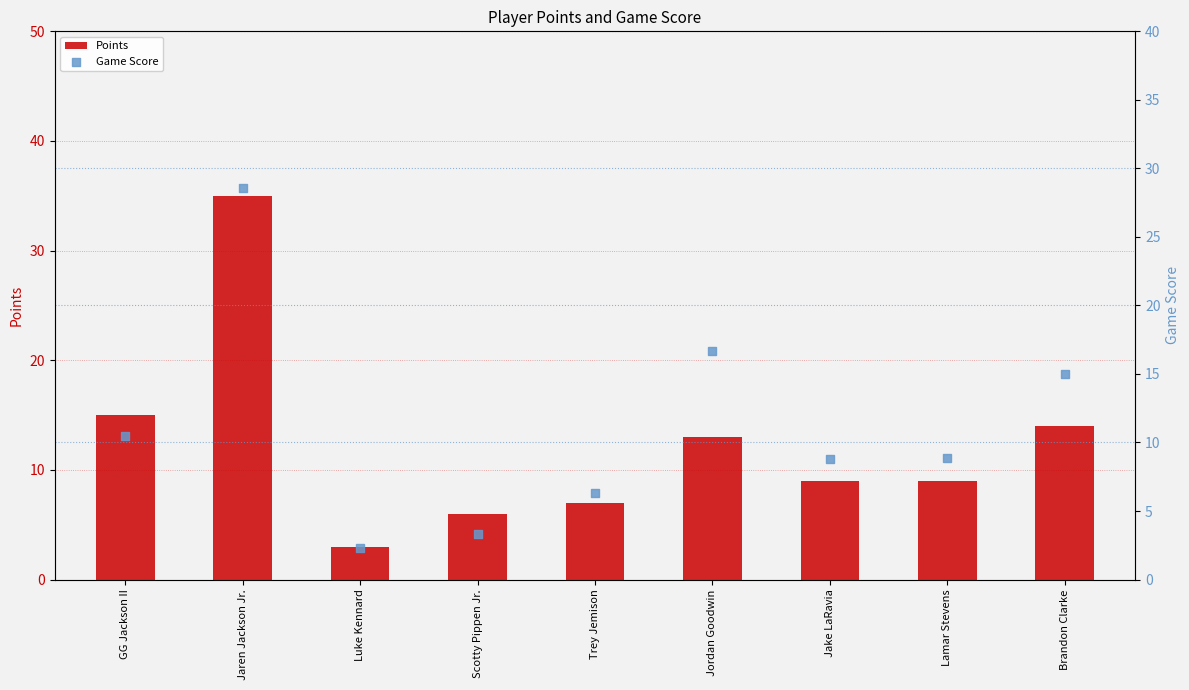

At which category is the sum across all series the highest?

Jaren Jackson Jr.